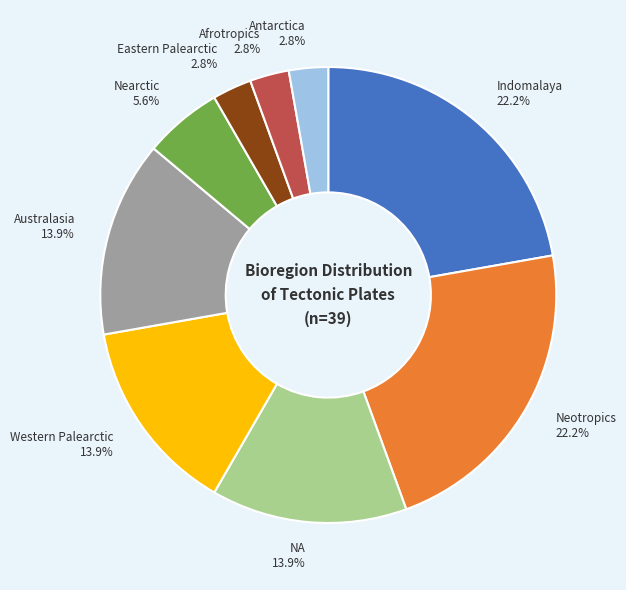

Do Nearctic and Indomalaya together represent more than half of the pie?

No